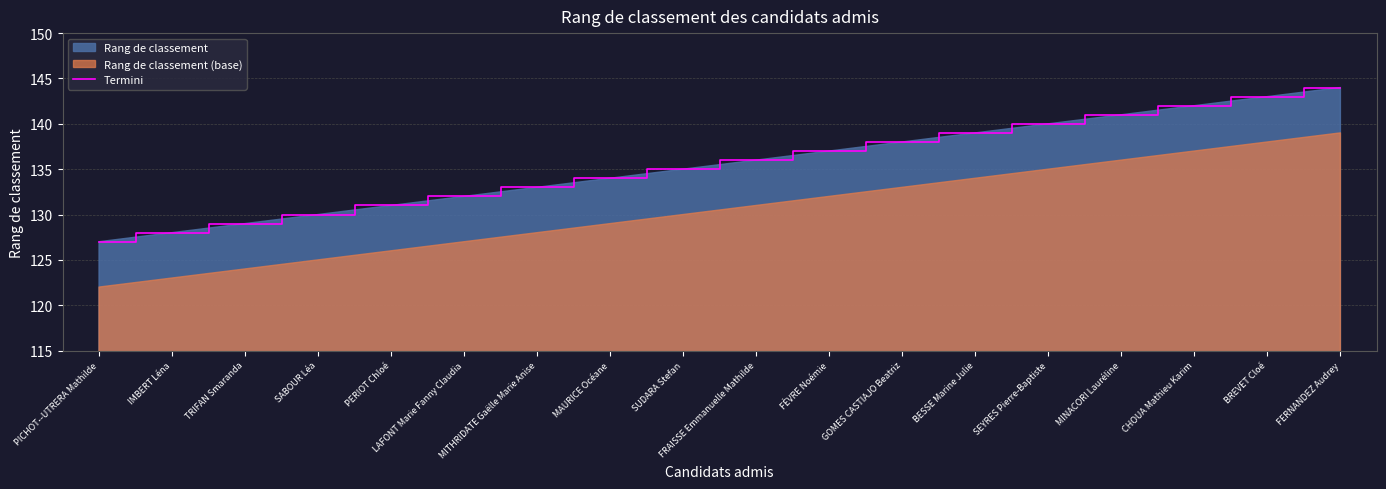

Rank the categories by value from highest to lowest.

FERNANDEZ Audrey, BREVET Cloé, CHOUA Mathieu Karim, MINACORI Lauréline, SEYRES Pierre-Baptiste, BESSE Marine Julie, GOMES CASTIAJO Beatriz, FÈVRE Noémie, FRAISSE Emmanuelle Mathilde, SUDARA Stefan, MAURICE Océane, MITHRIDATE Gaëlle Marie Anise, LAFONT Marie Fanny Claudia, PERIOT Chloé, SABOUR Léa, TRIFAN Smaranda, IMBERT Léna, PICHOT--UTRERA Mathilde